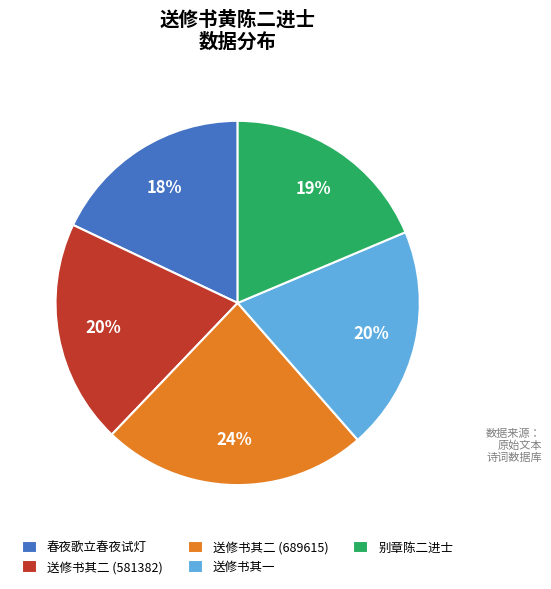

Count the number of slices in the pie.

5